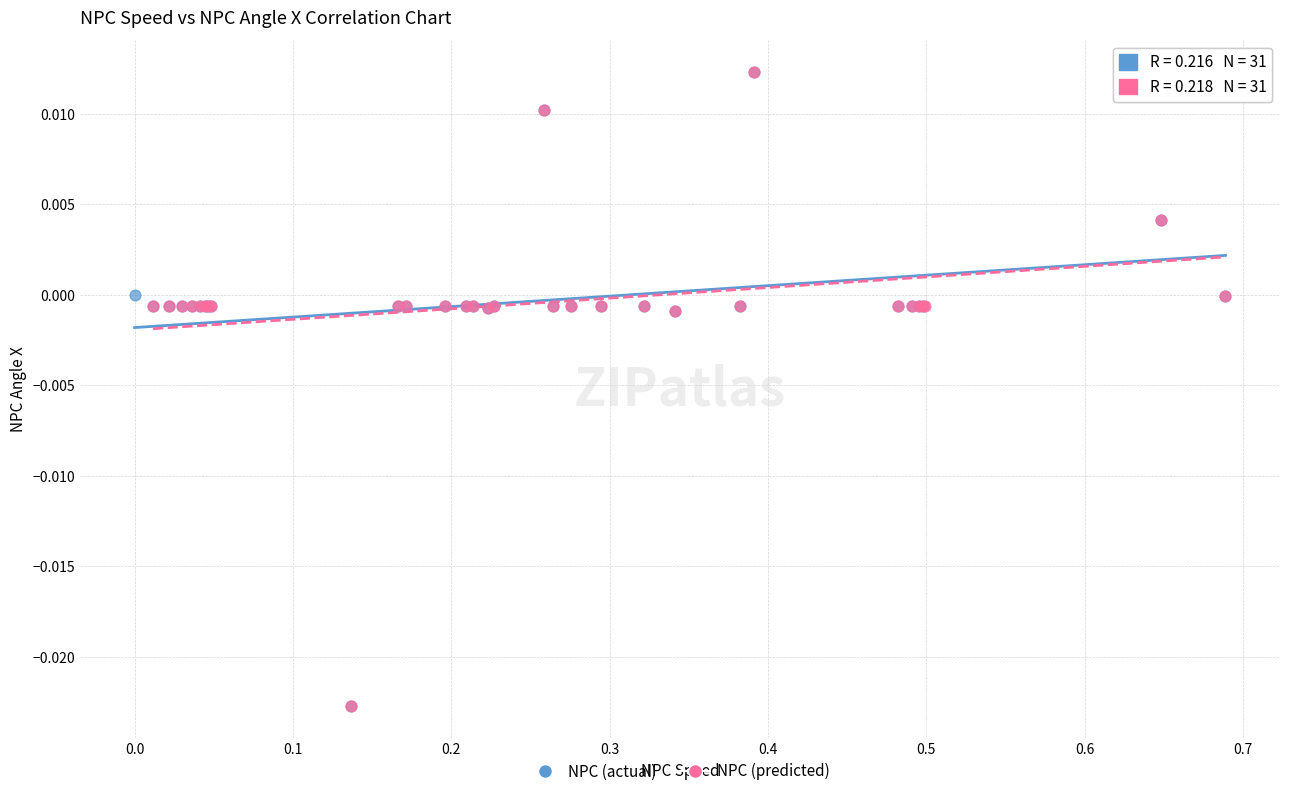

What are all the series names shown in the legend?

NPC (actual), NPC (predicted)